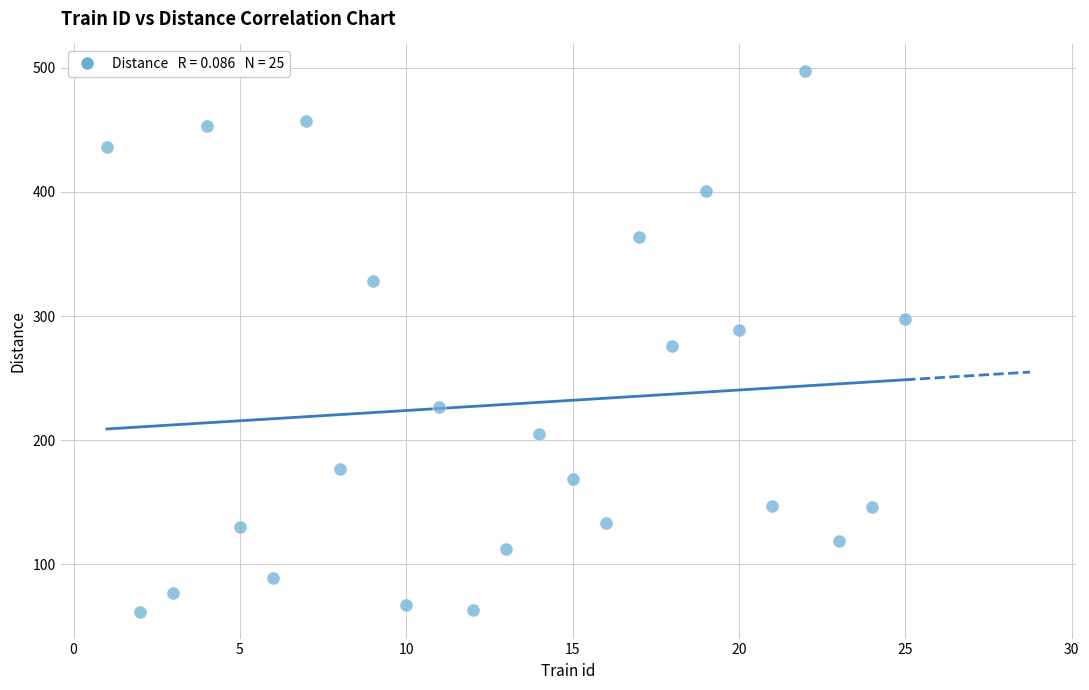

What is the range of X values (max minus min)?

24